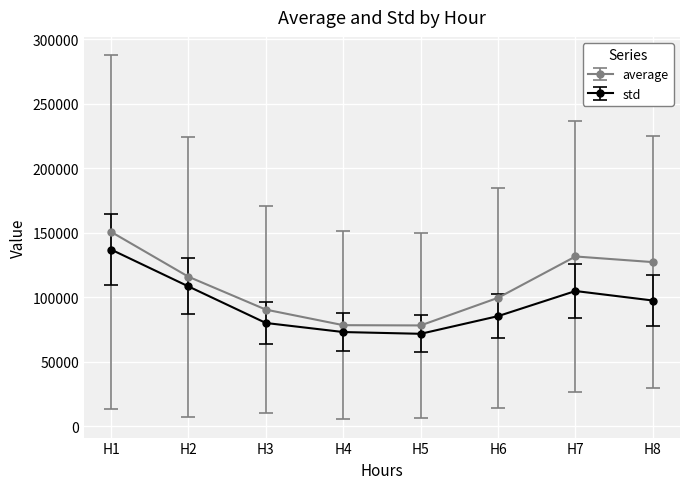

The value of std at H5 is 39893.1. True or false?

False